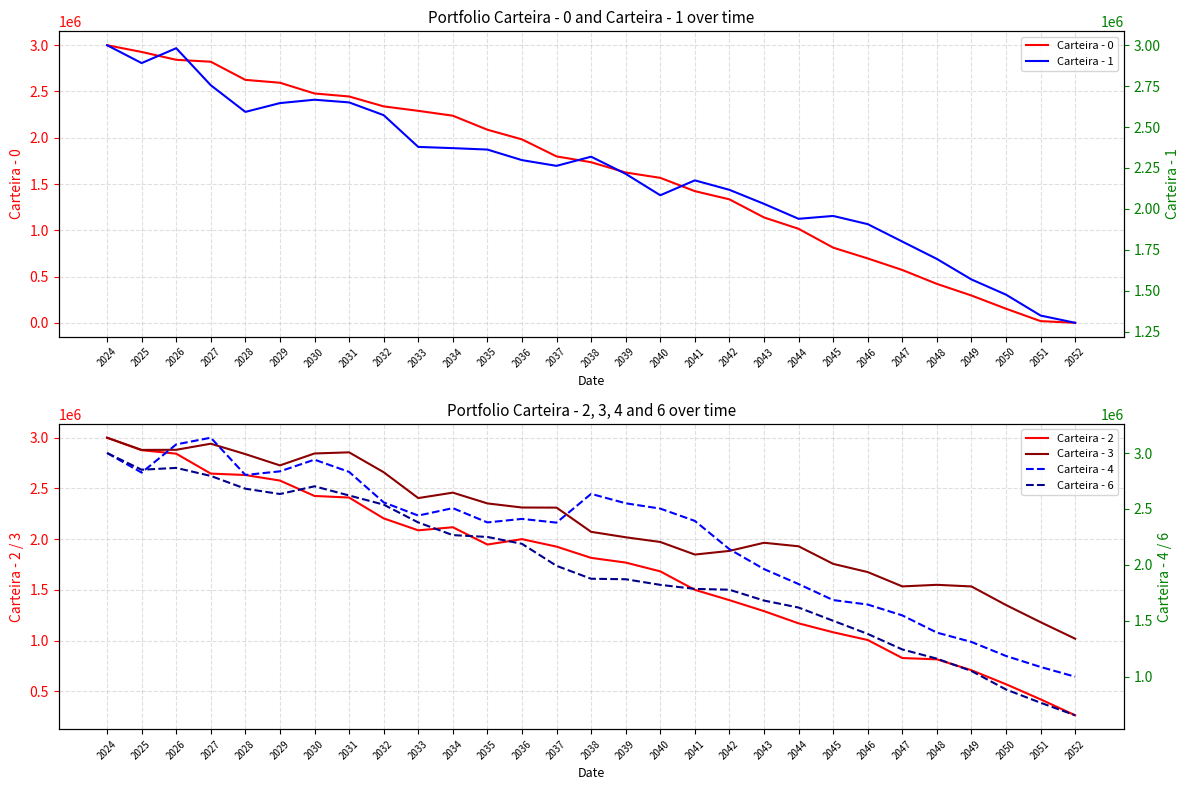

Which series has the largest range (max minus min)?

Carteira - 0